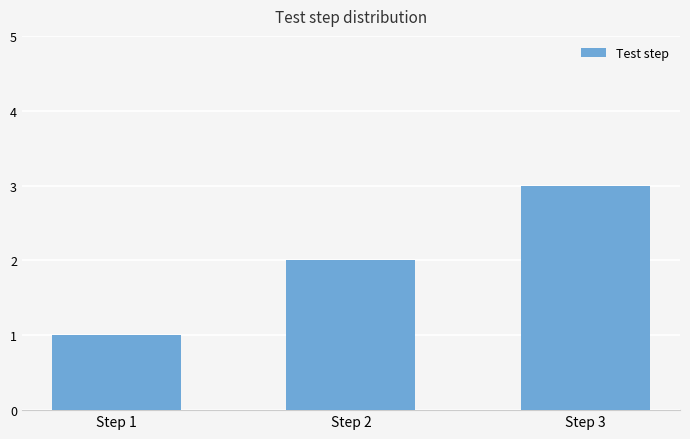

Where is the data nearest to the value 2?

Step 2